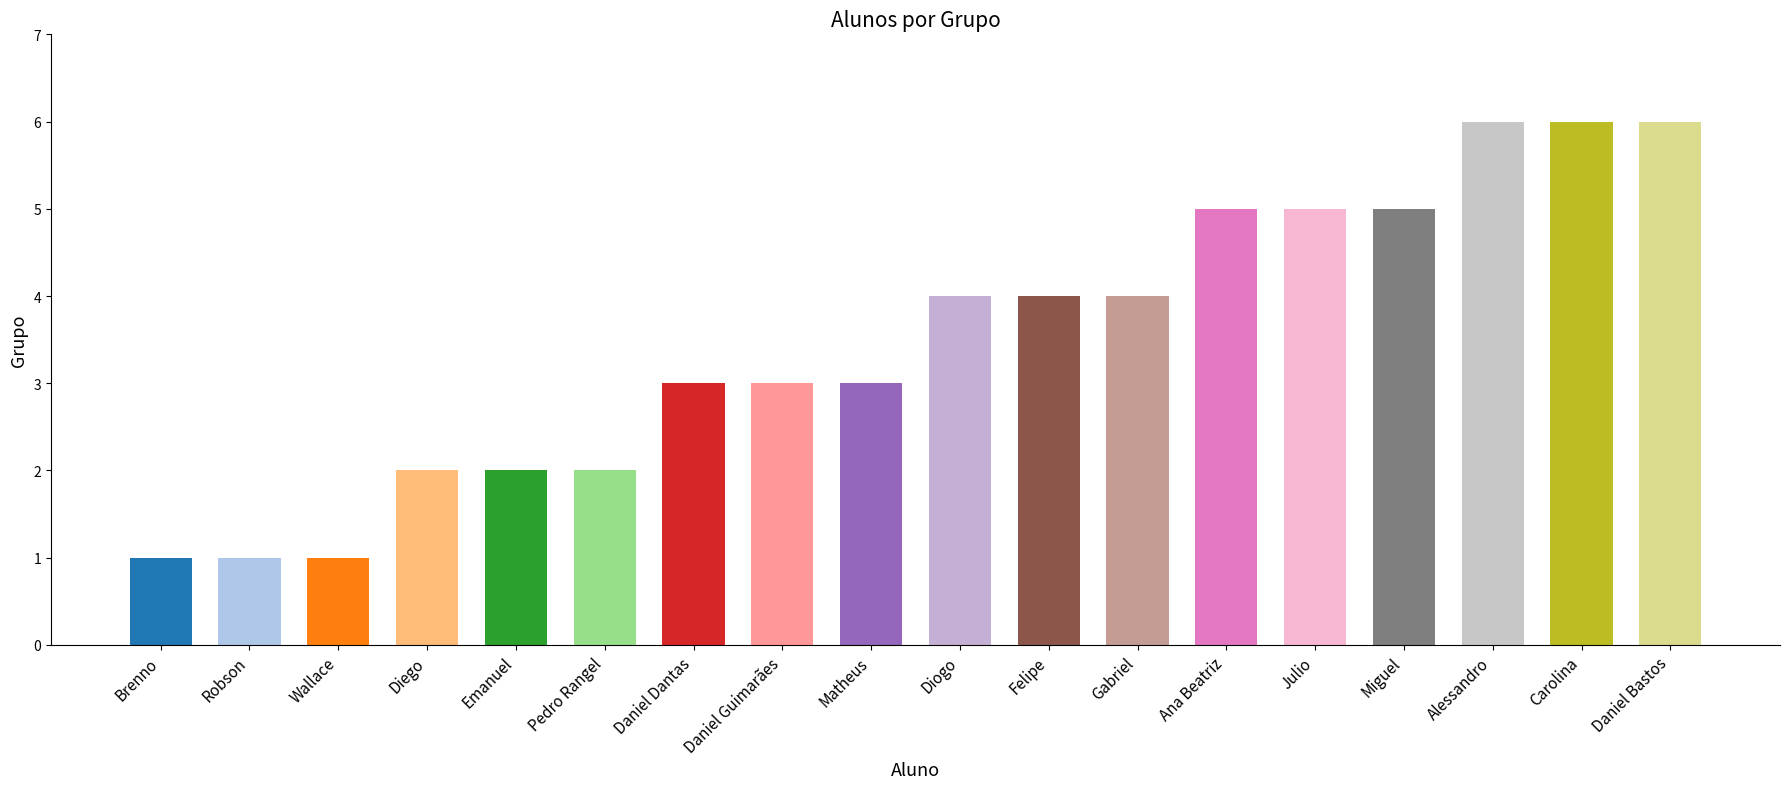

Read the value at Brenno.

1